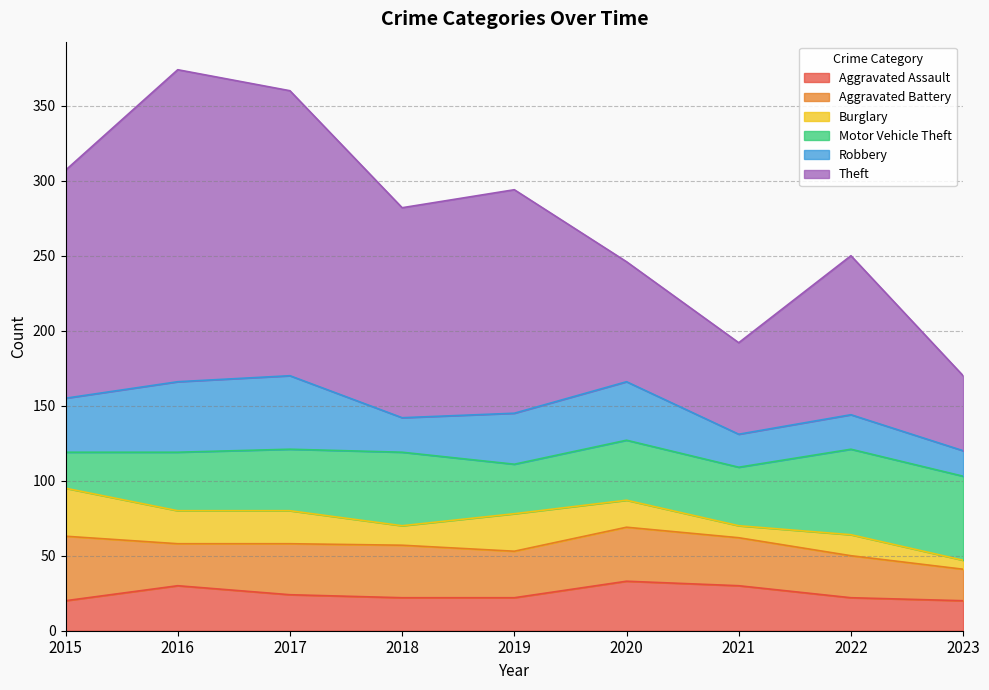

True or false: Theft and Aggravated Assault intersect in this chart.

False